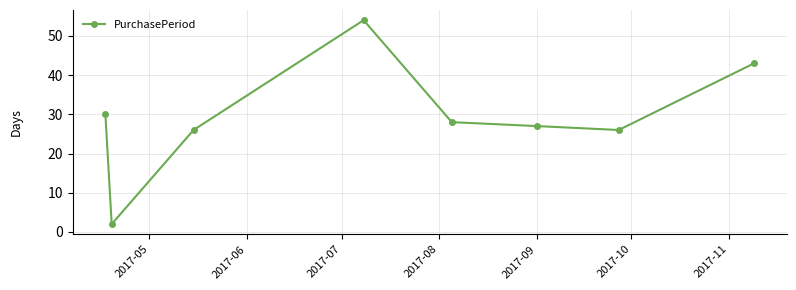

What is the difference between the maximum and minimum values?

52